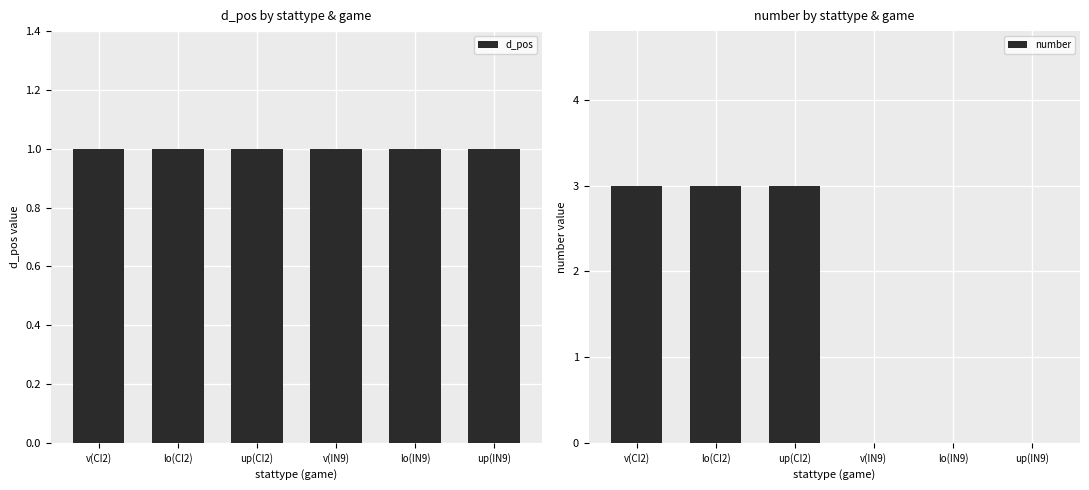

How many positive values does the number series have?

3